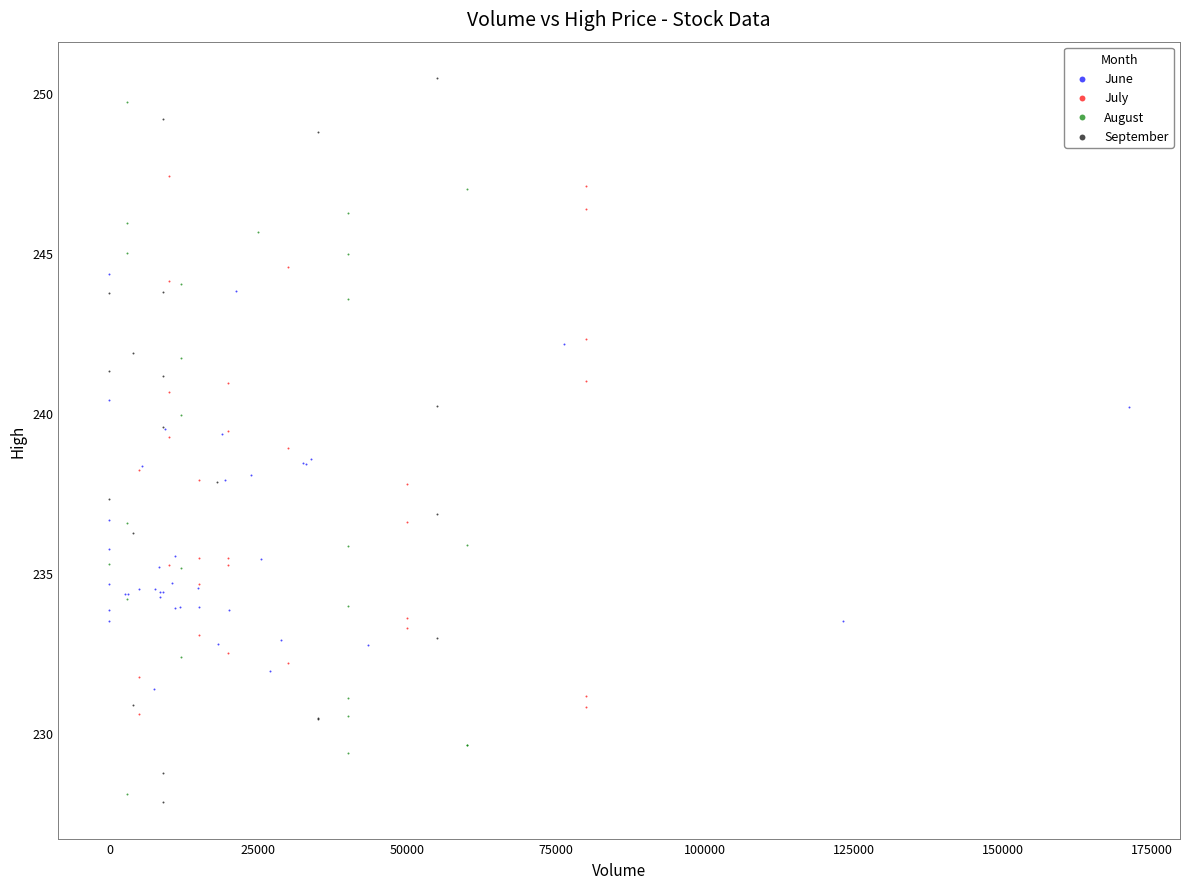

Which series has the largest Y range (max minus min)?

September